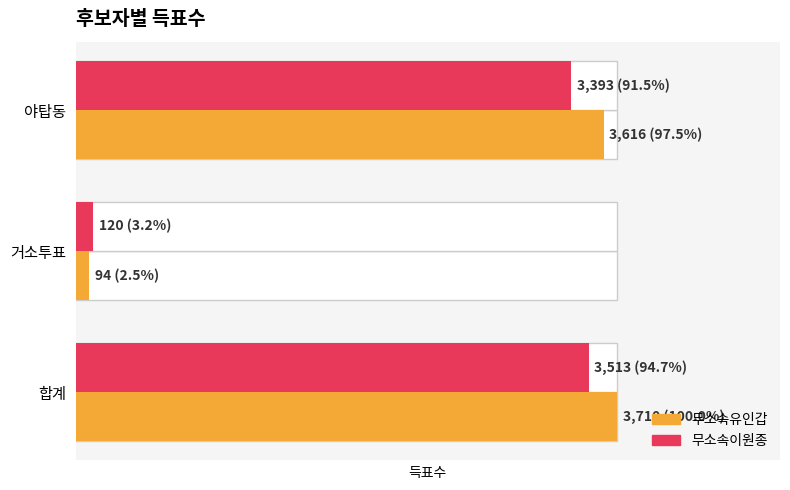

True or false: 무소속유인갑 has a value of 6327 at 2.

False